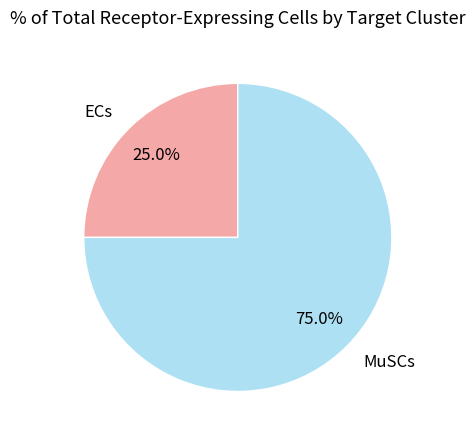

What is the ratio of the value at ECs to the value at MuSCs?

0.3